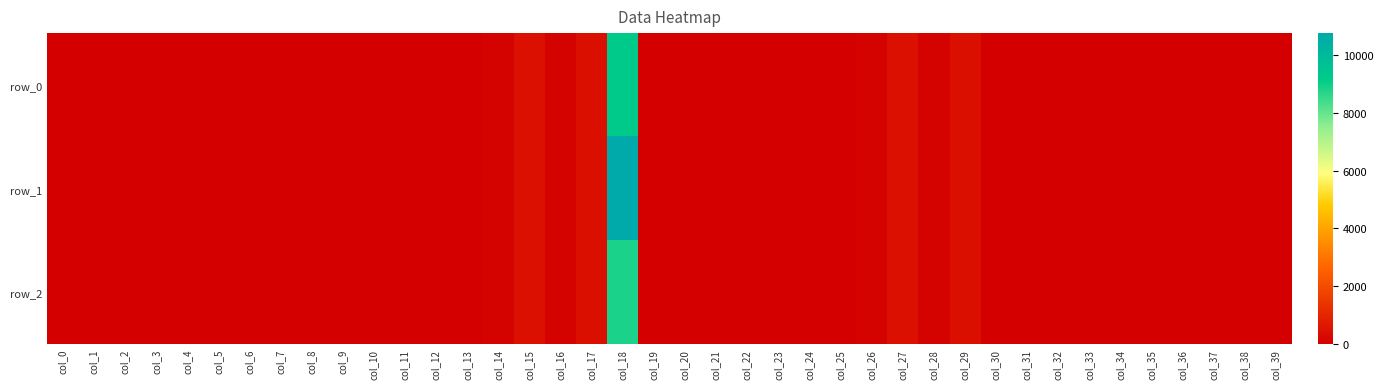

List the series in order of their peak value, lowest first.

row_2, row_0, row_1